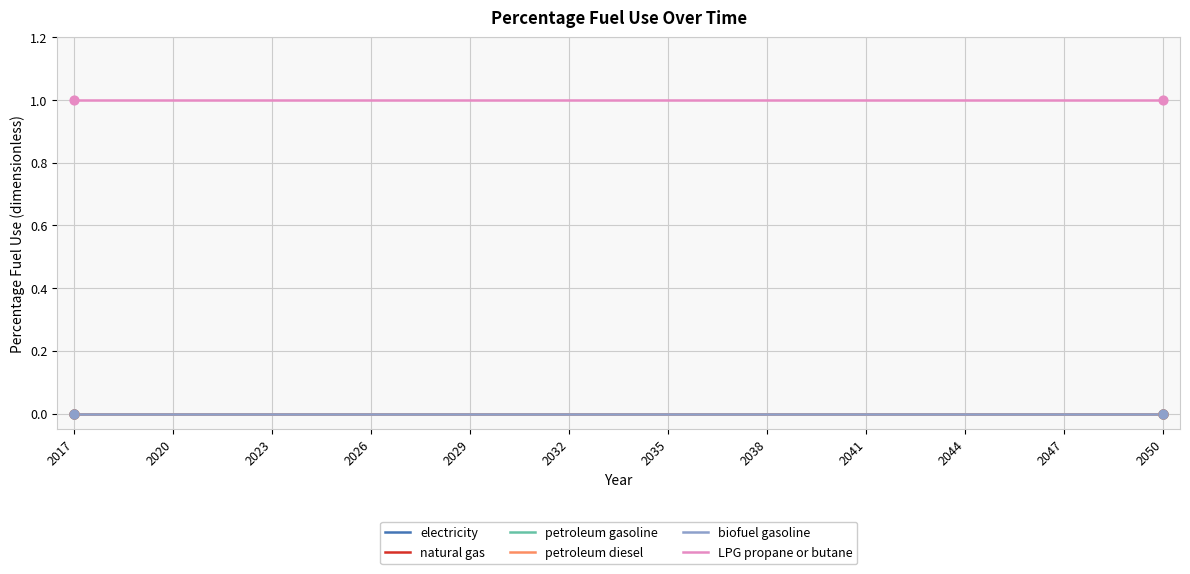

At how many categories does at least one series exceed 0?

34